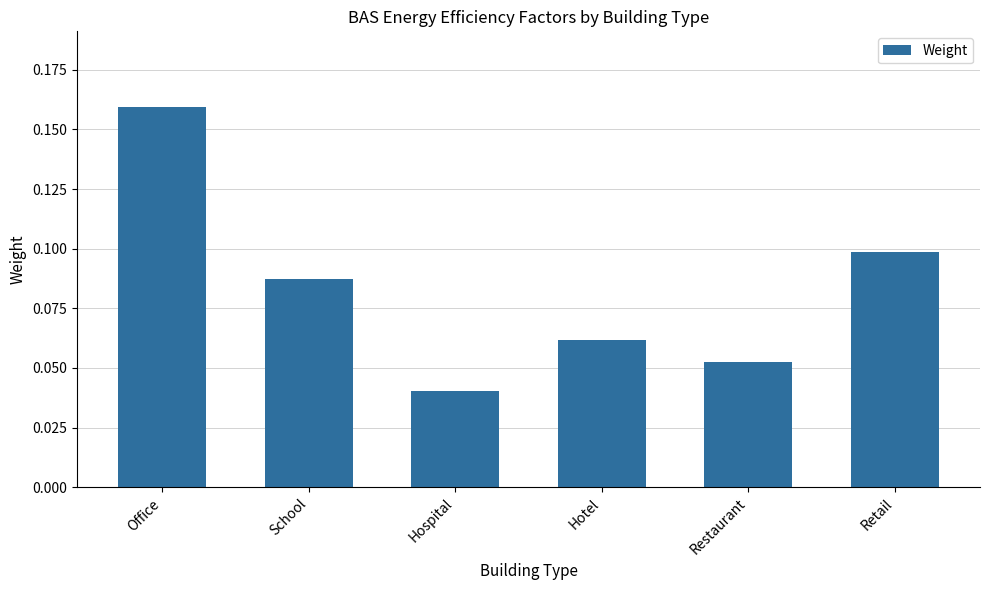

How many values are between 0 and 1?

6